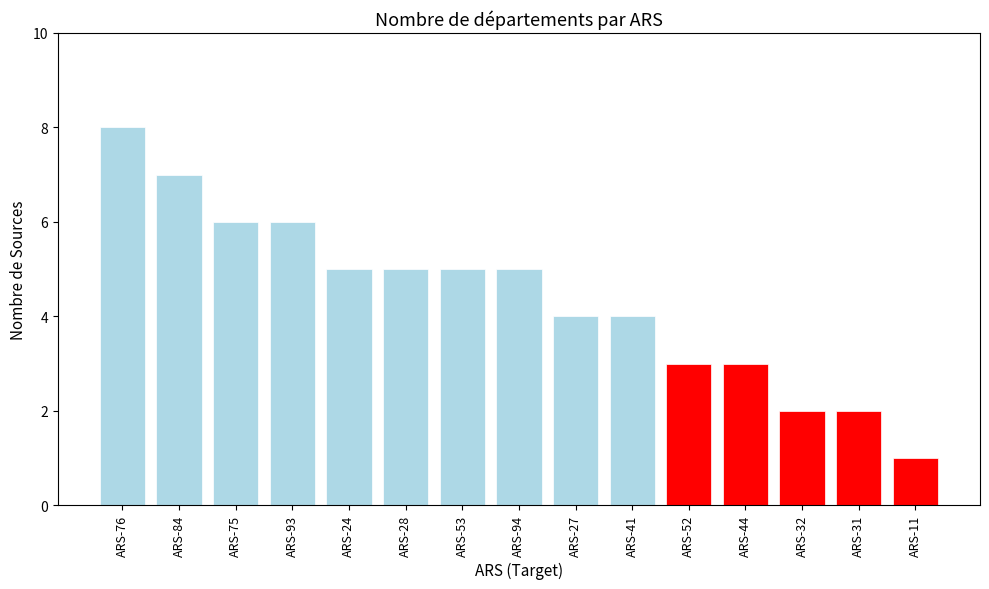

At which category does the chart reach its minimum across all series?

ARS-11